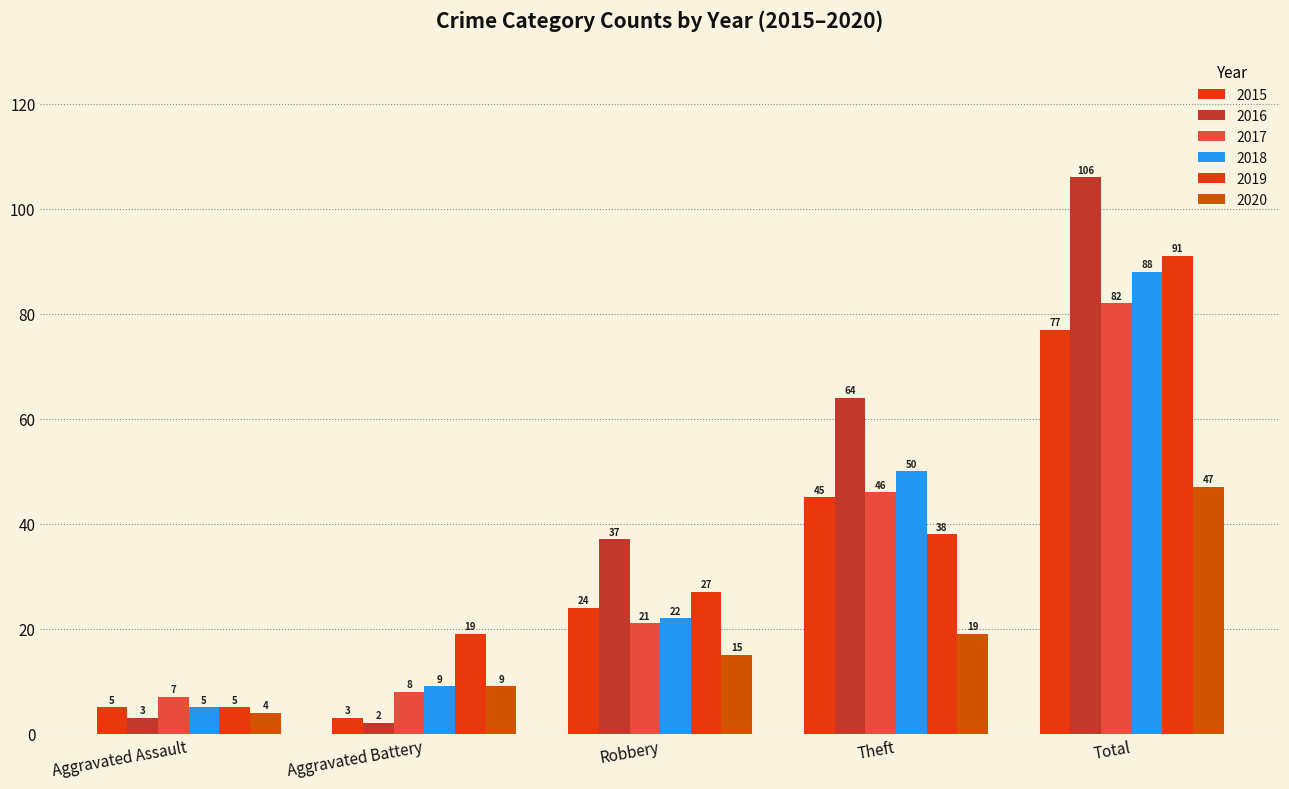

At which label does 2018 first exceed 22?

Theft